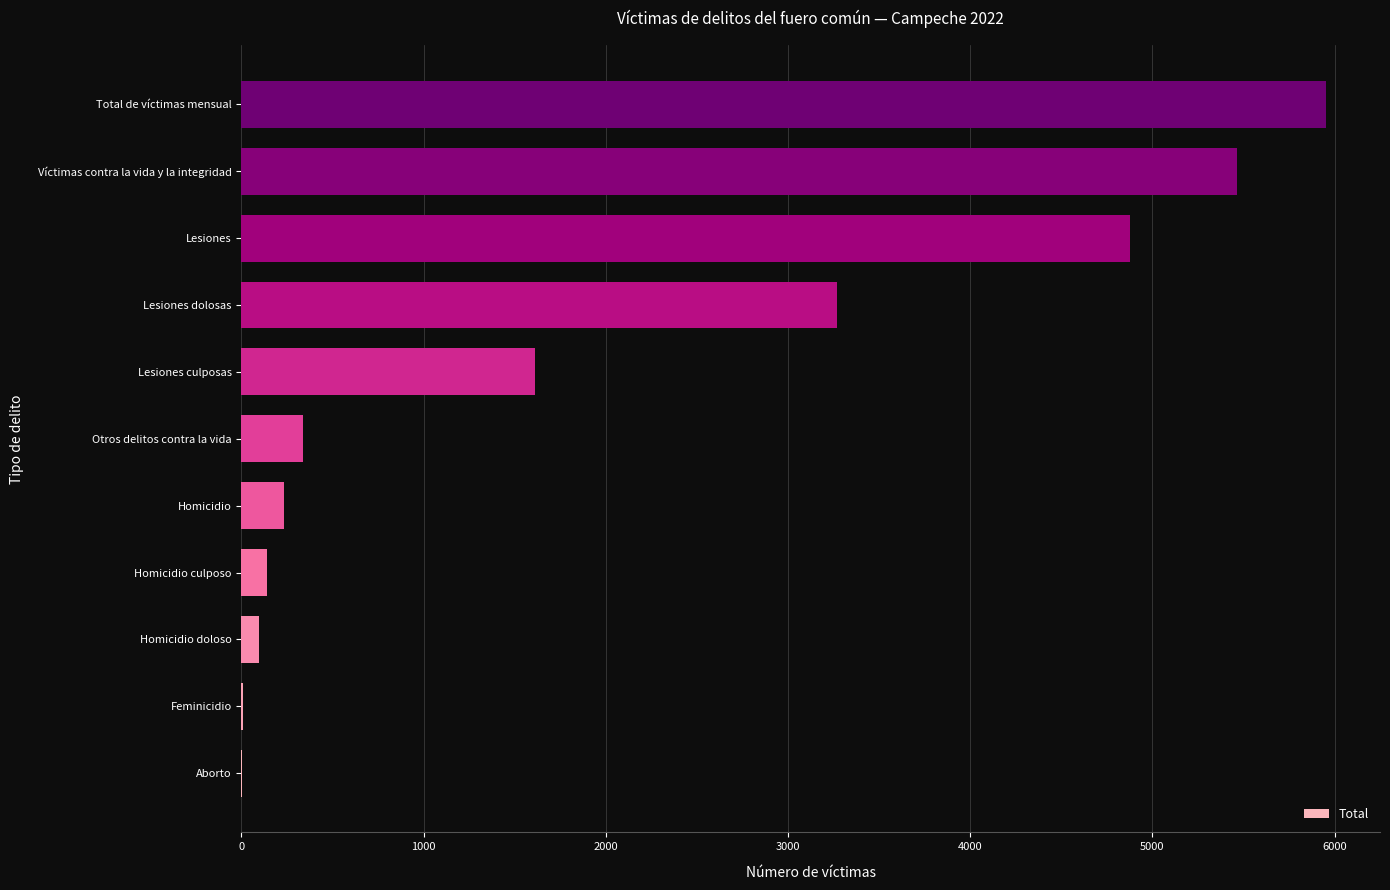

How many categories are shown in the chart?

11